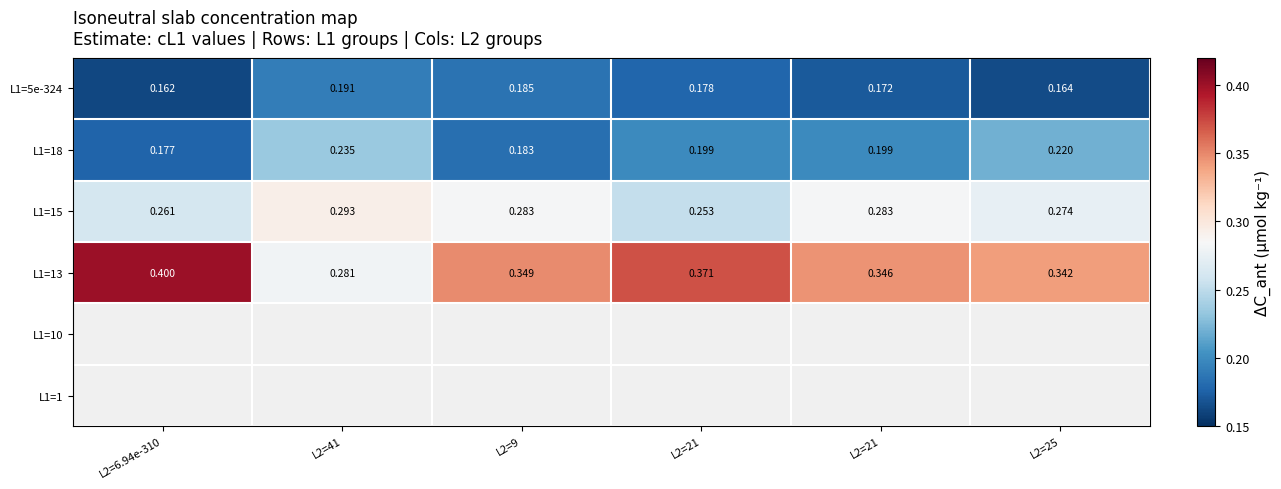

What is the minimum value shown in the chart?

0.2